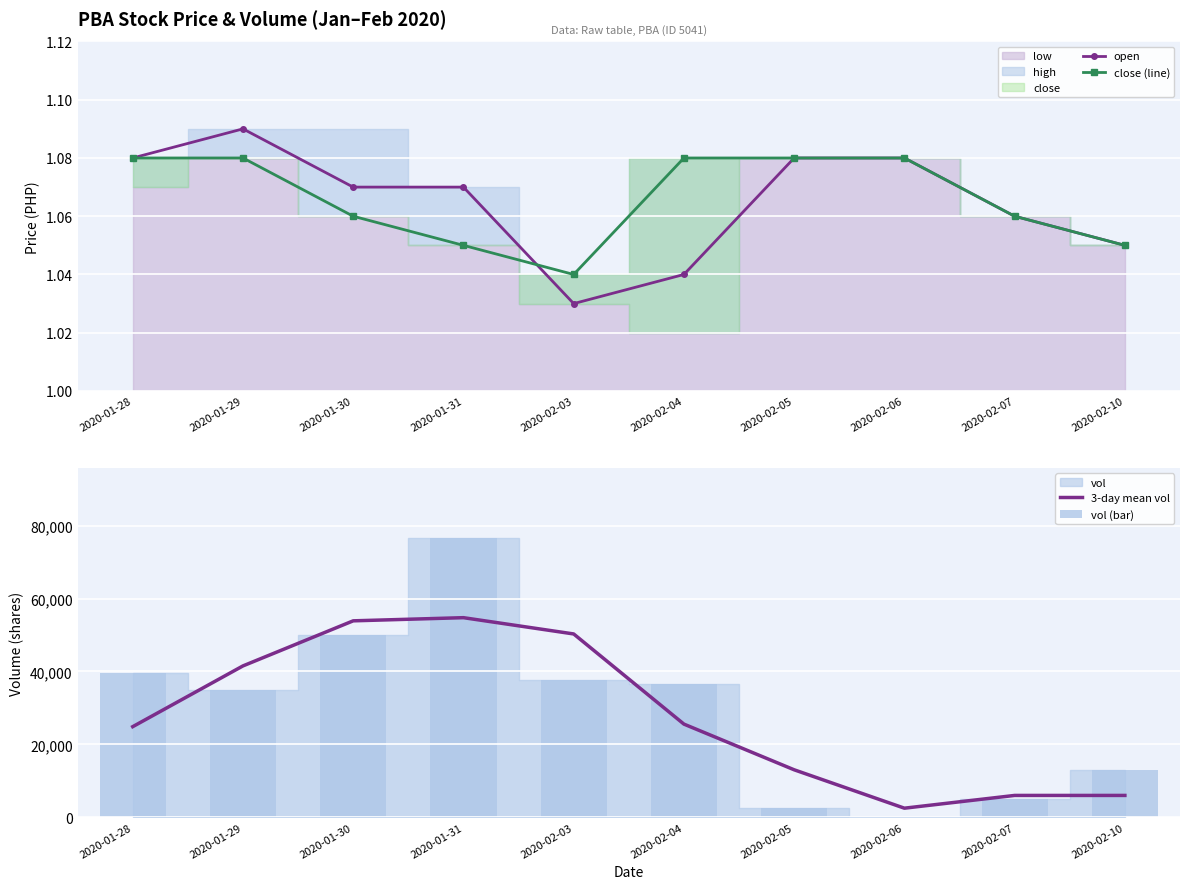

What position from the right is 2020-02-10?

1